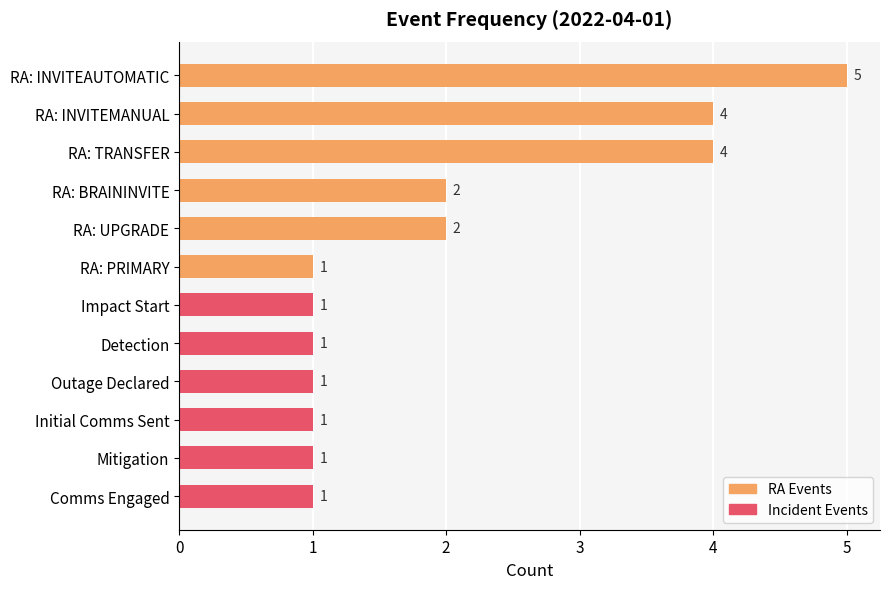

What is the maximum value shown in the chart?

5